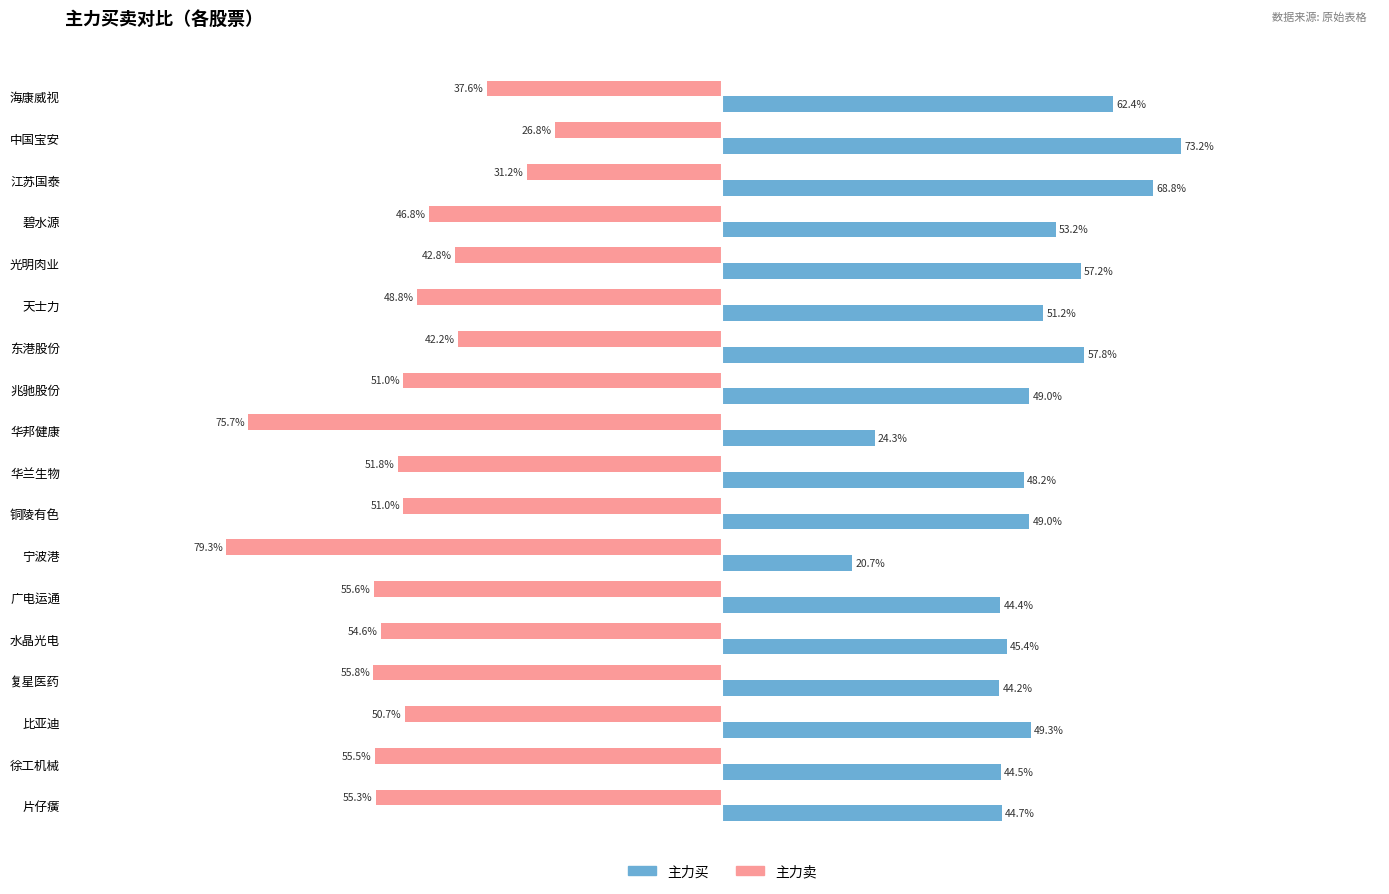

At which label is 主力买 closest to 46?

水晶光电